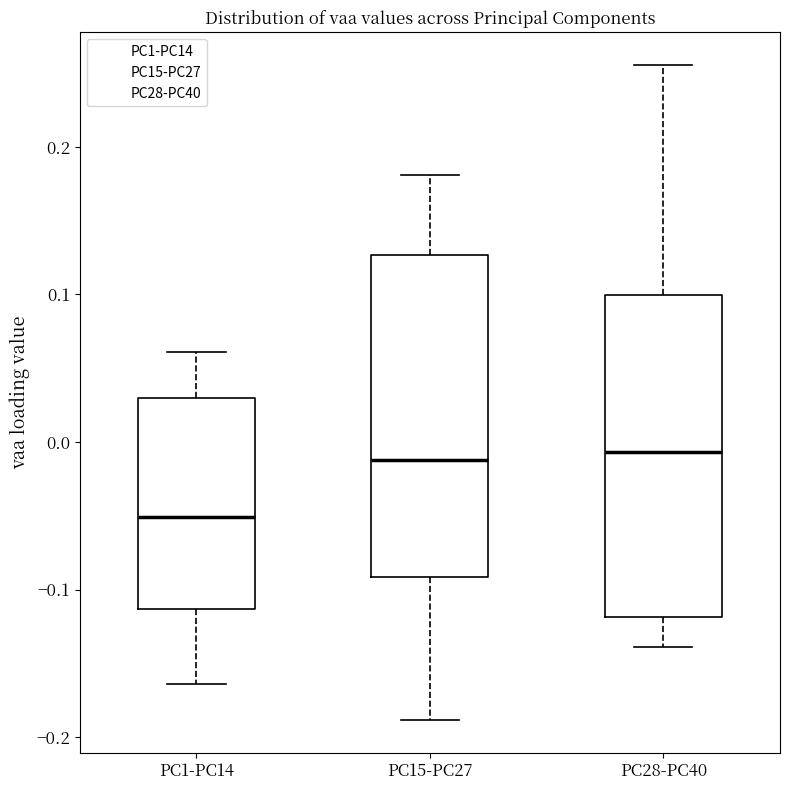

Where does the lower whisker of the box for PC28-PC40 end on the y-axis? The values are not printed on the chart, so give them approximately, as read against the axis.

-0.14